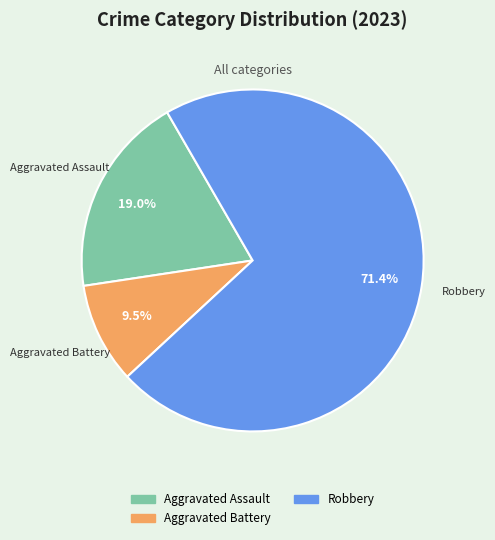

What percentage do Aggravated Battery and Robbery together represent?

81.0%